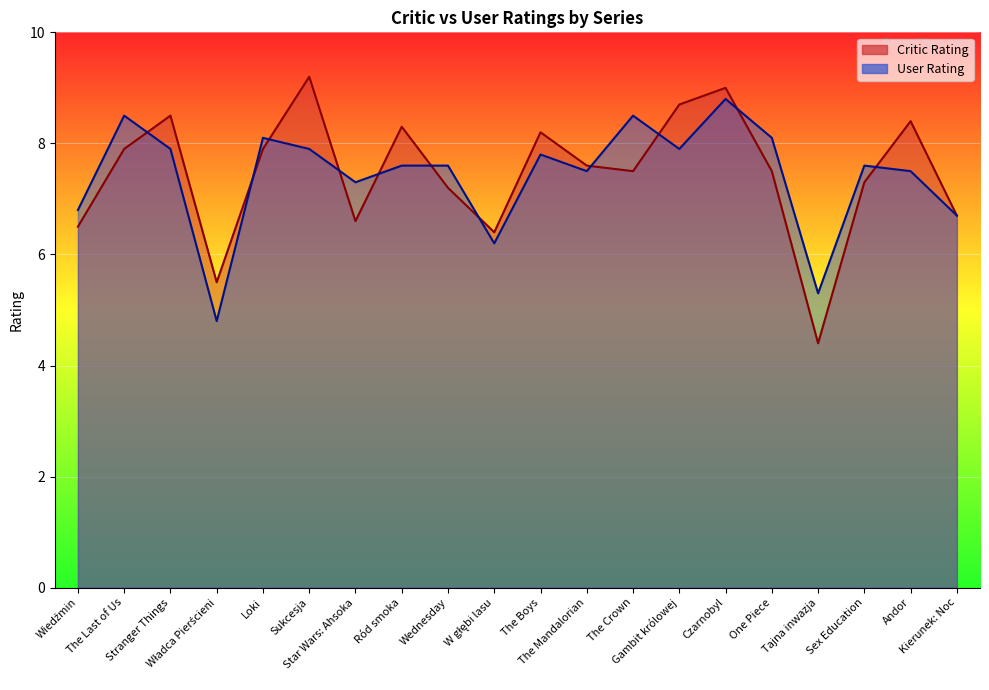

Is the value of Critic Rating at The Boys greater than the value of User Rating at Star Wars: Ahsoka?

Yes